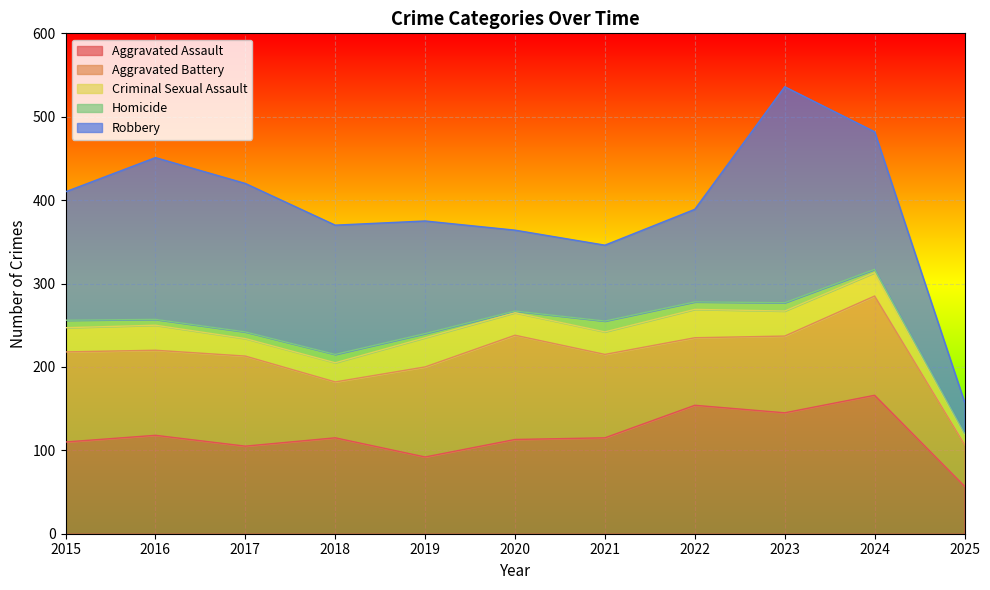

In Aggravated Battery, how many points are lower than both neighbors (excluding endpoints)?

3